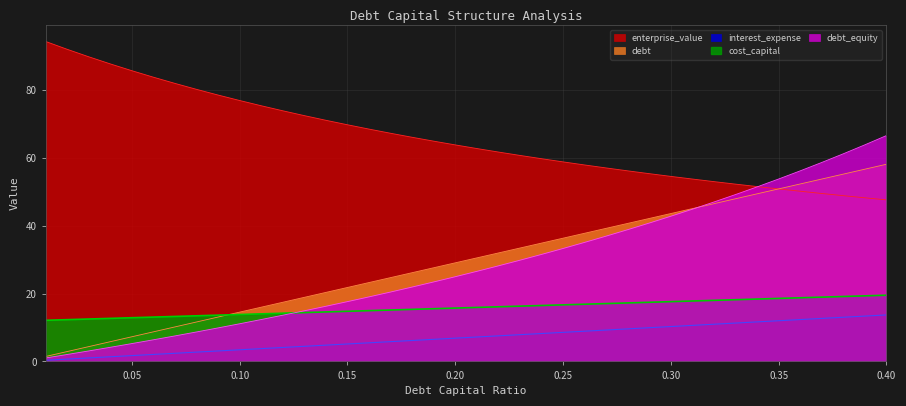

List the series in order of their peak value, highest first.

enterprise_value, cost_capital, debt_capital, debt, interest_expense